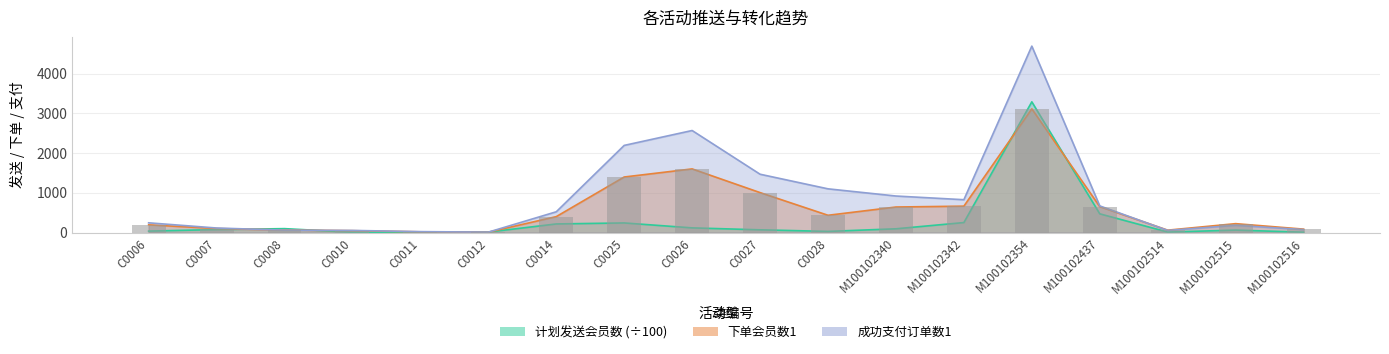

What position from the left is C0008?

3